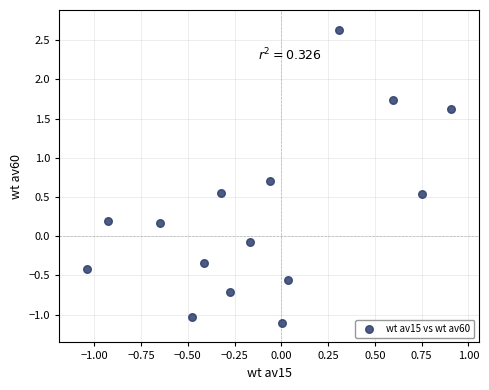

What is the range of Y values (max minus min)?

3.7